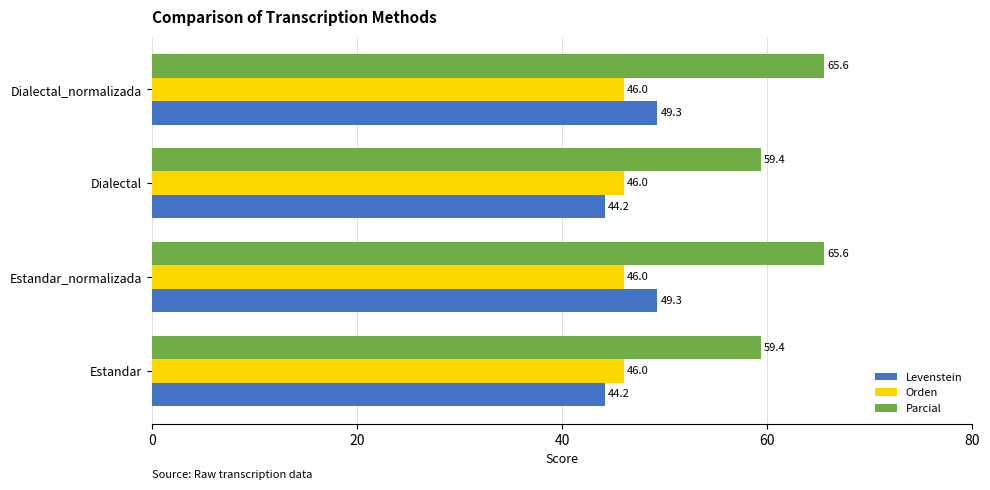

What is the minimum value for Orden?

46.0